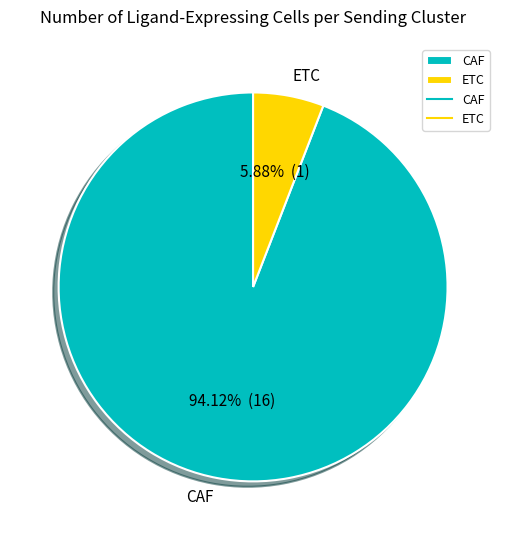

Is the sum of CAF and ETC greater than half?

Yes